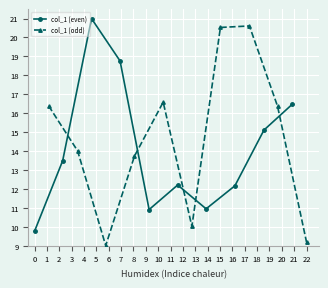

What is the smallest value displayed?

9.0